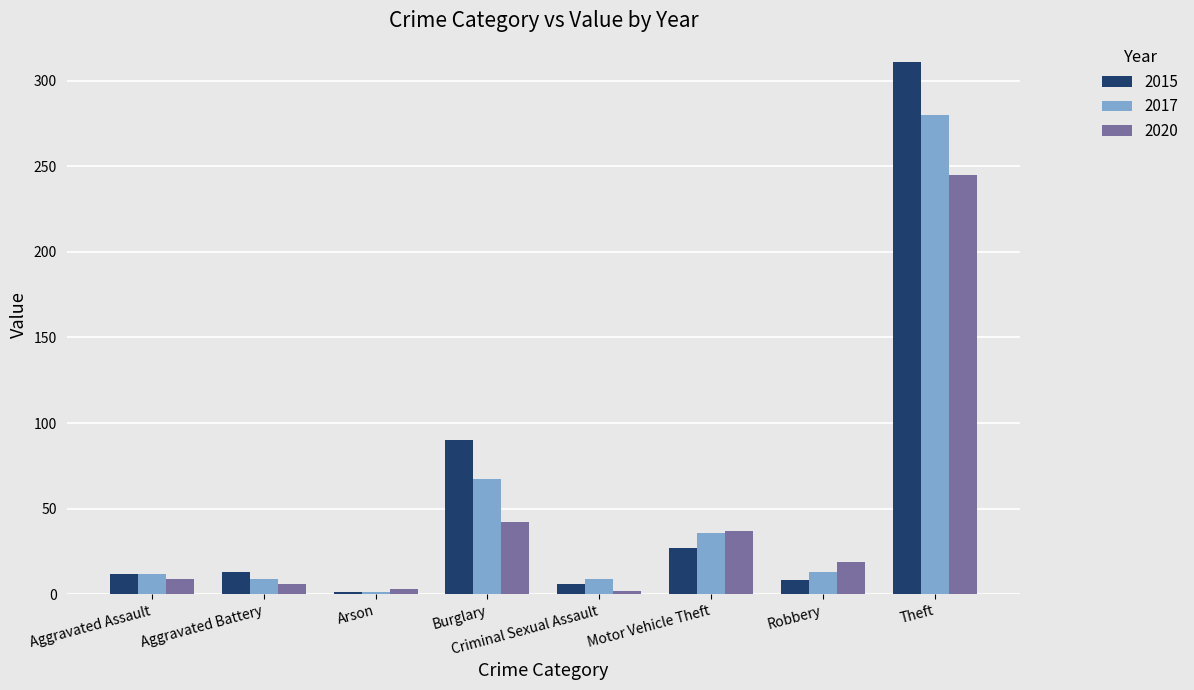

What is the total value across all series at Aggravated Battery?

28